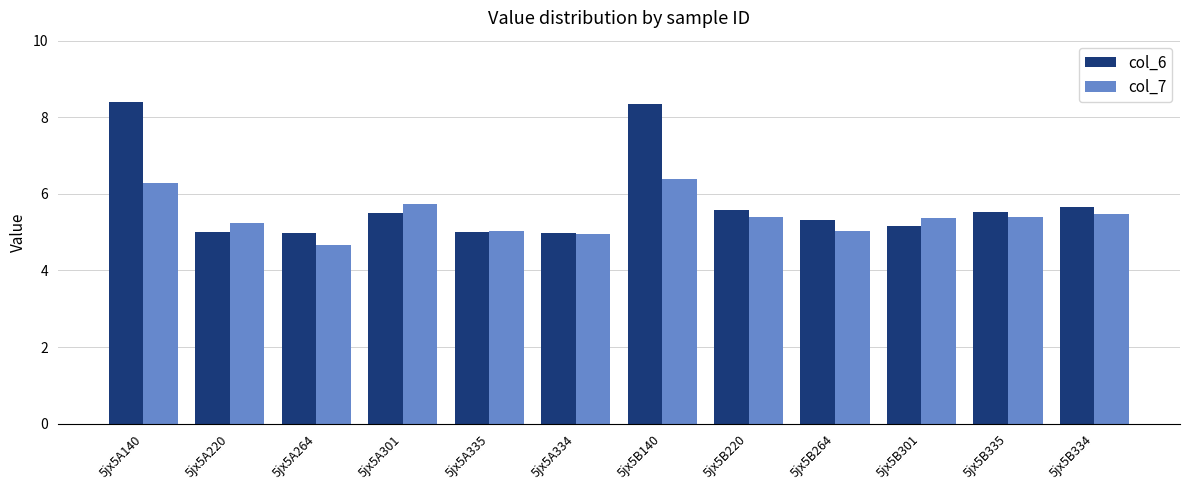

At which label is col_6 closest to 6?

5jx5B334